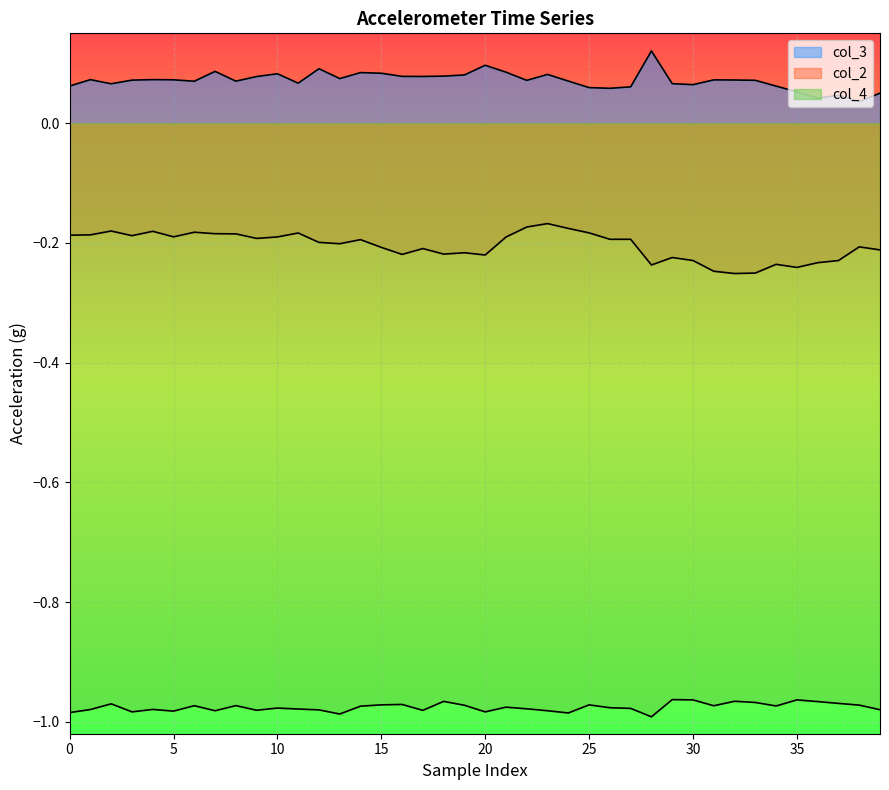

At 31, list the series in order from largest to smallest.

col_3, col_2, col_4